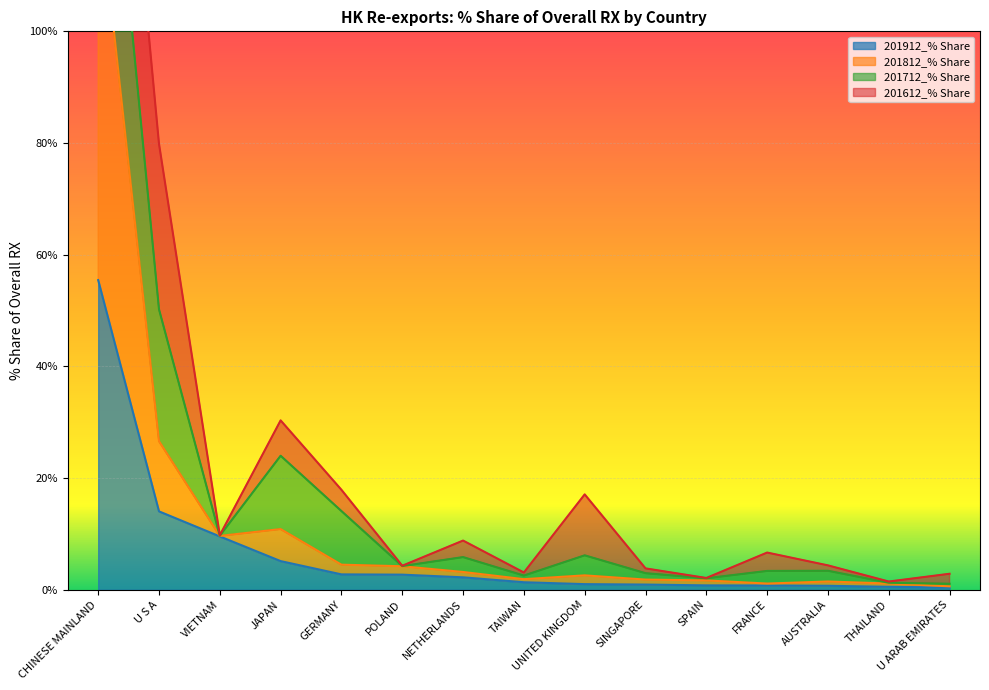

Is the value of 201912_% Share at SINGAPORE greater than the value of 201812_% Share at SINGAPORE?

No